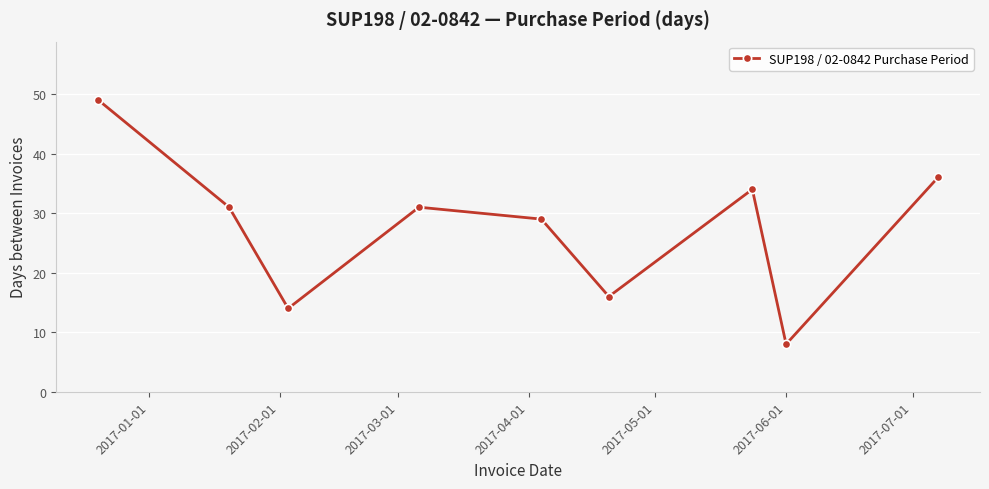

What is the minimum value shown in the chart?

8